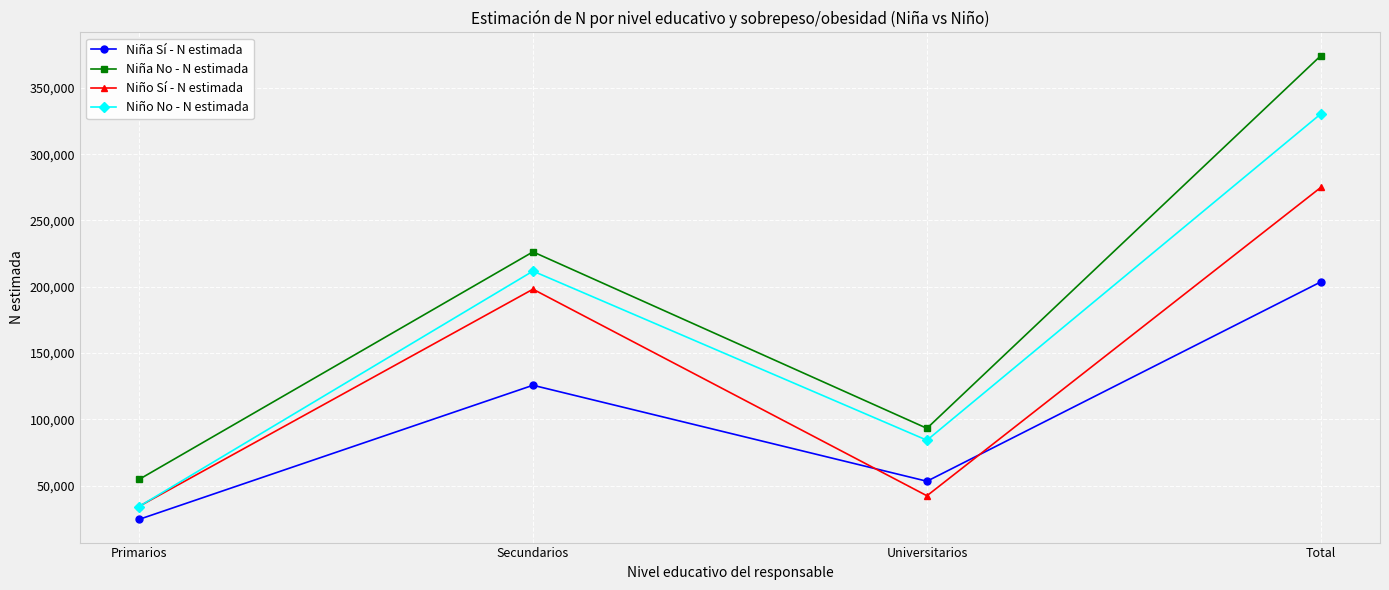

How many intersections are there between Niña Sí - N estimada and Niño Sí - N estimada?

2